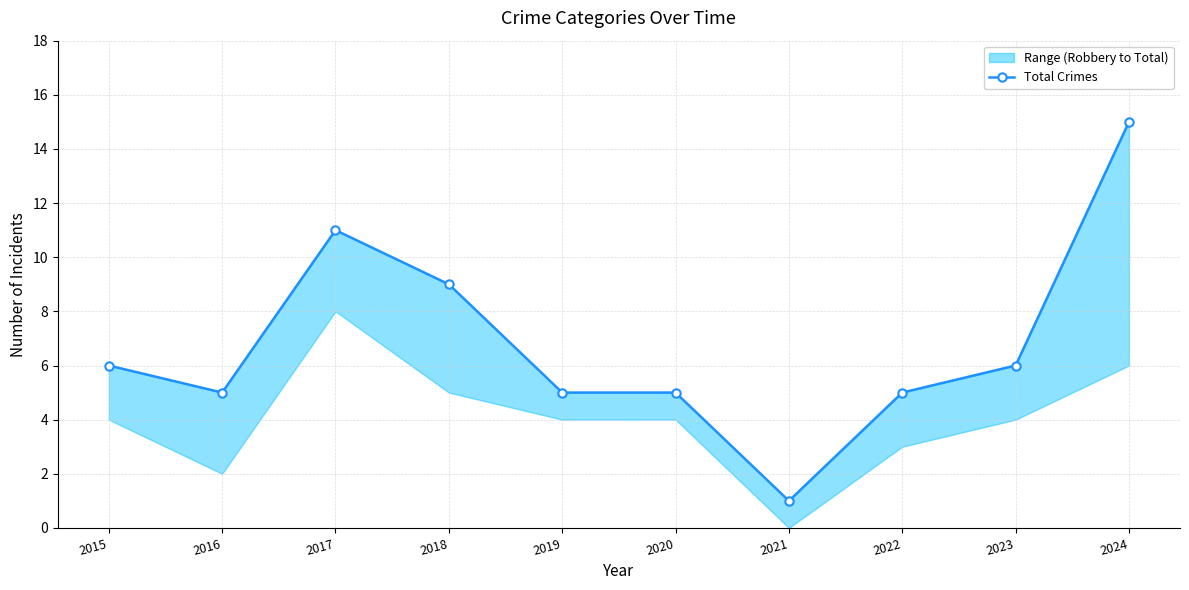

What is the difference between the values at 2019 and 2017?

6